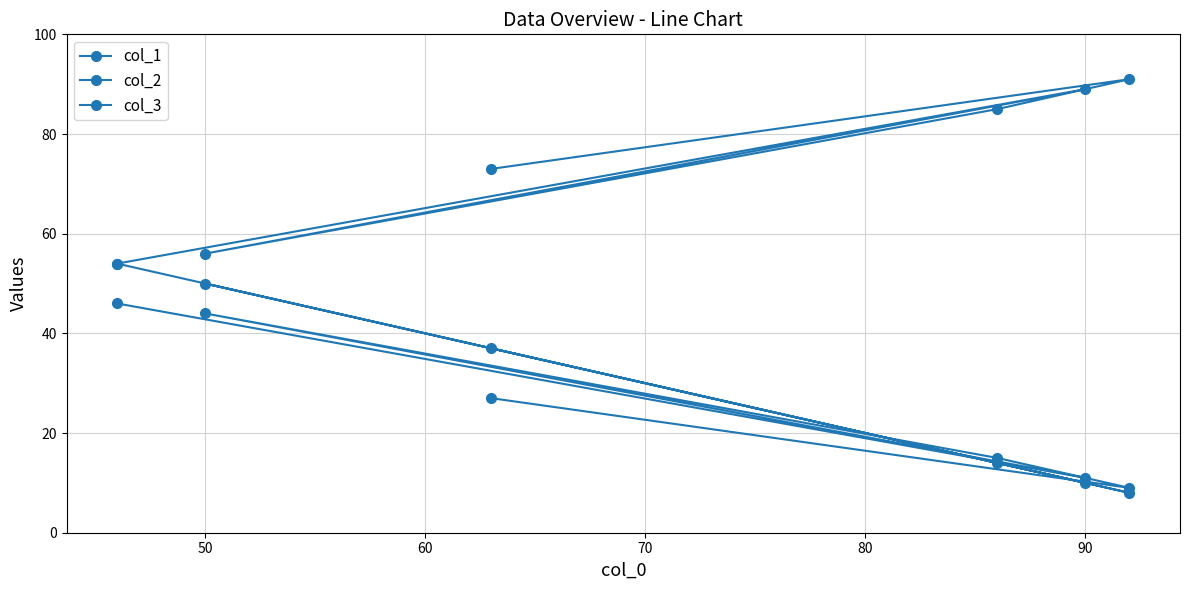

What is the average value of the col_3 series?

25